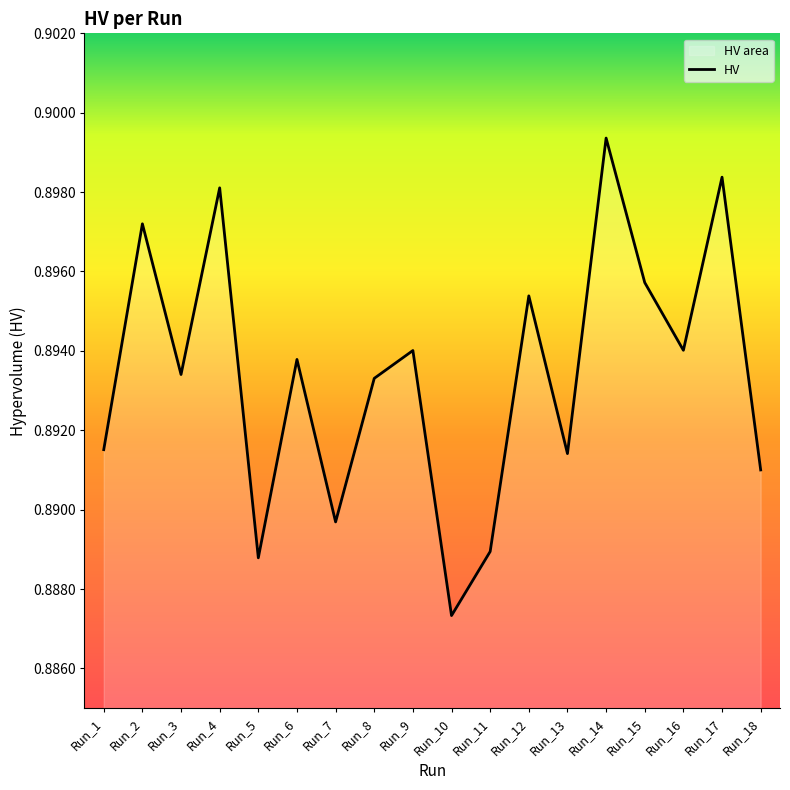

Reading left to right, what are all the values shown in this chart?

0.9	0.9	0.9	0.9	0.9	0.9	0.9	0.9	0.9	0.9	0.9	0.9	0.9	0.9	0.9	0.9	0.9	0.9